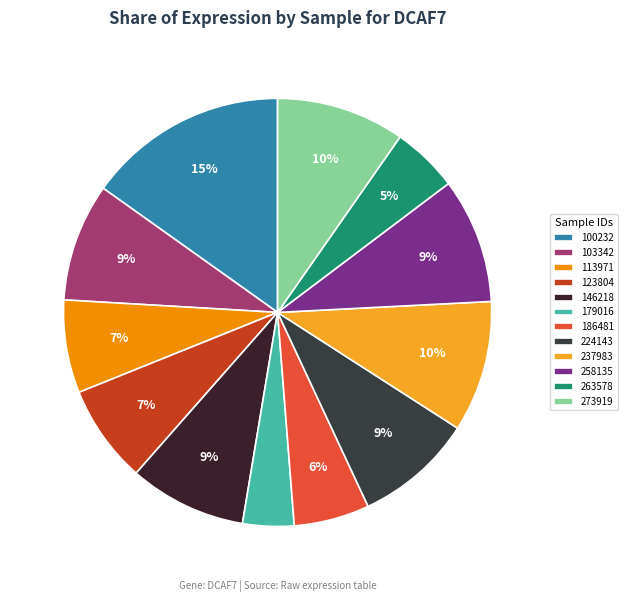

What percentage is NOT represented by 123804?

92.6%